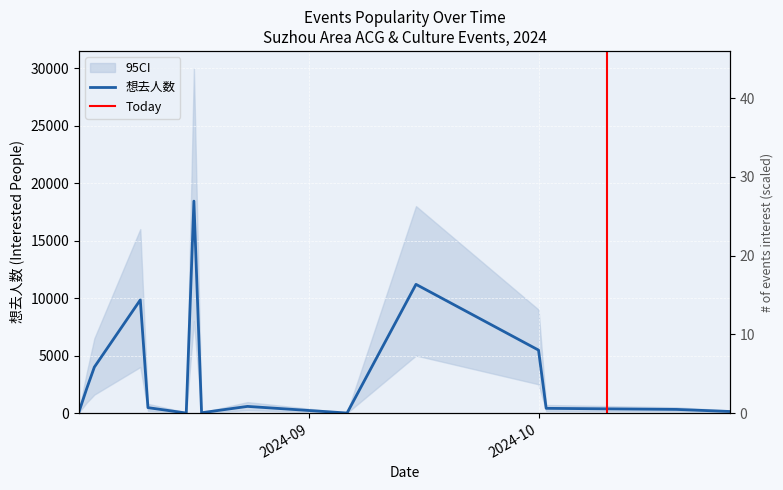

What is the maximum value for CI_lower?

18434.0